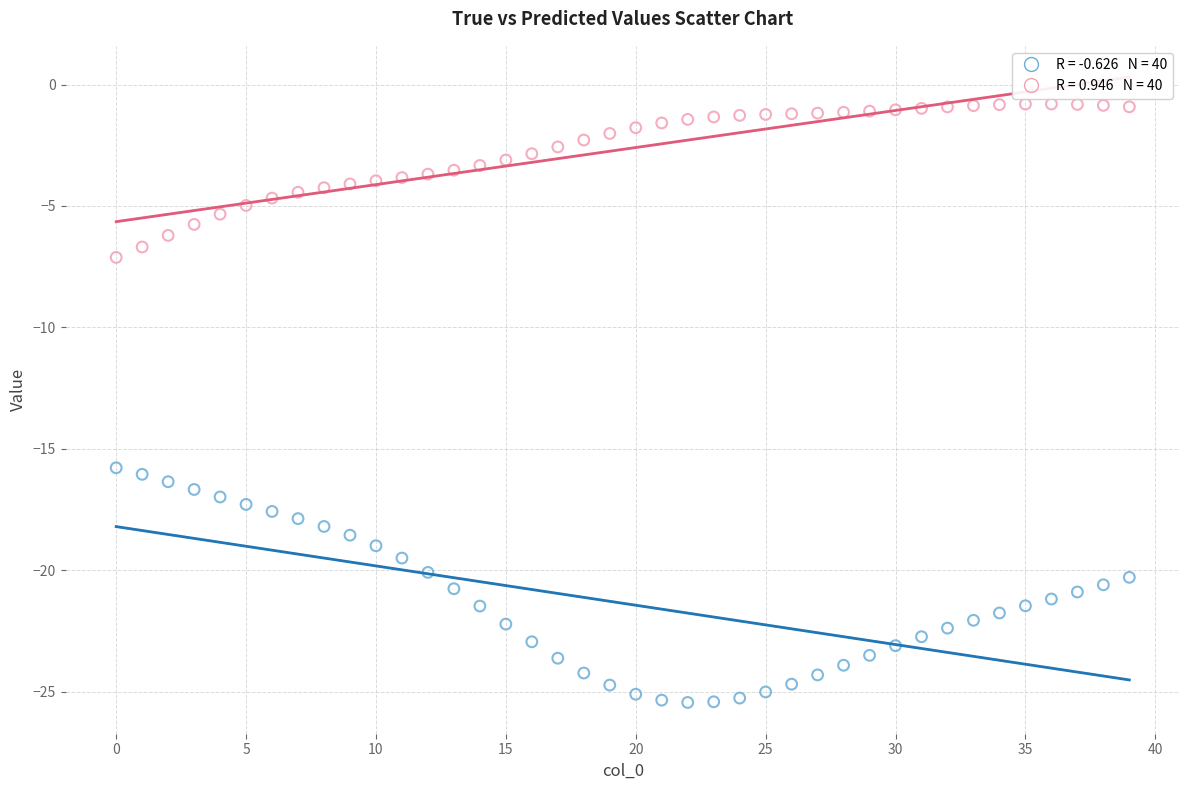

Across all data points, what is the range of Y values (max minus min)?

24.6